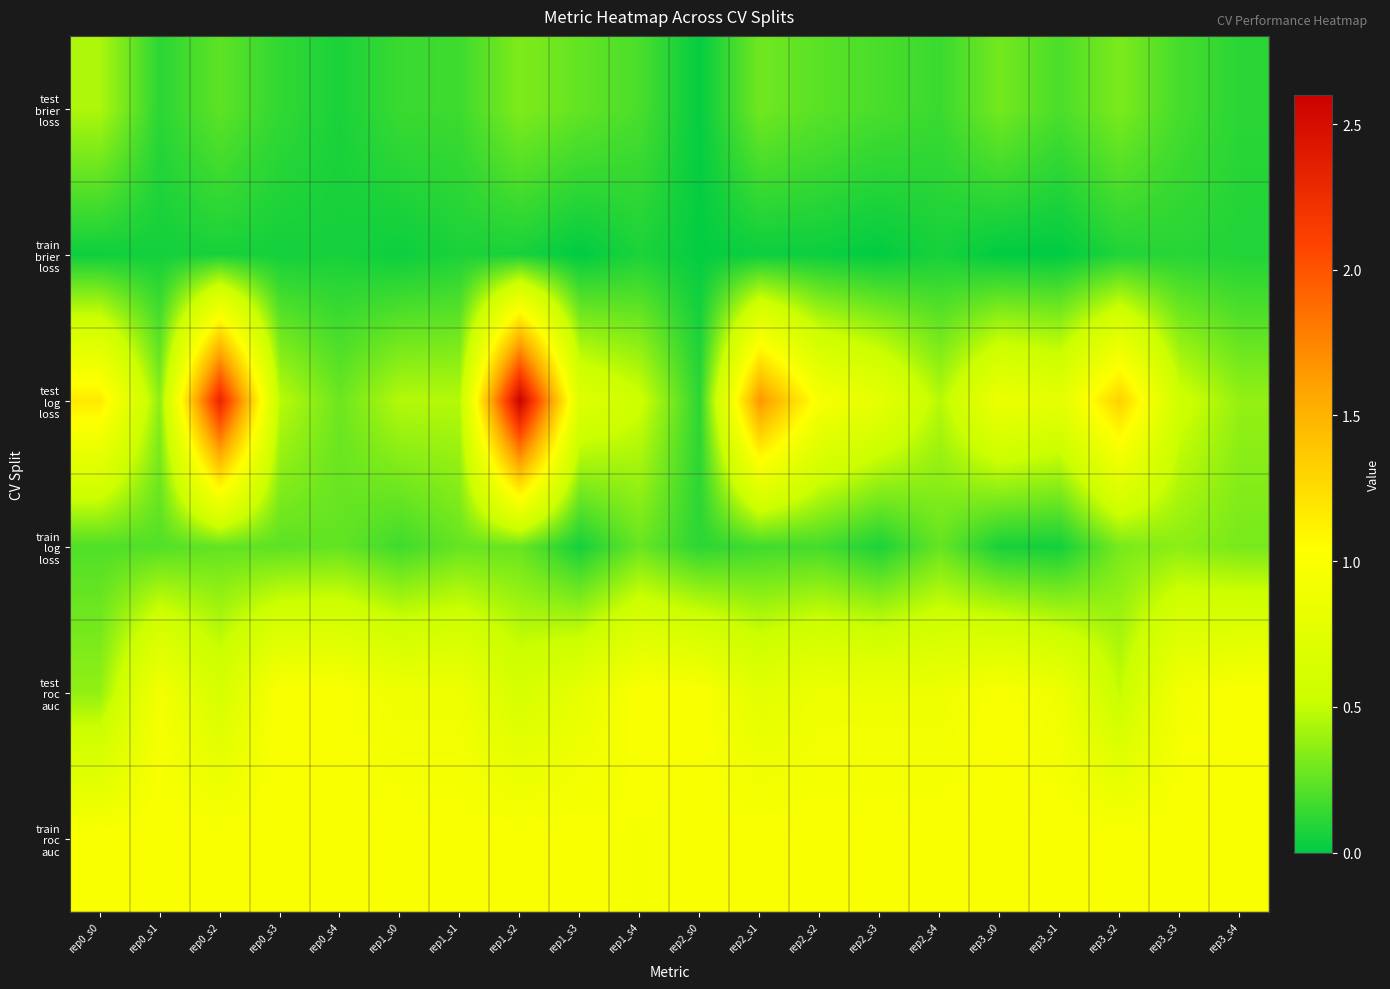

Which series has the largest range (max minus min)?

test log loss